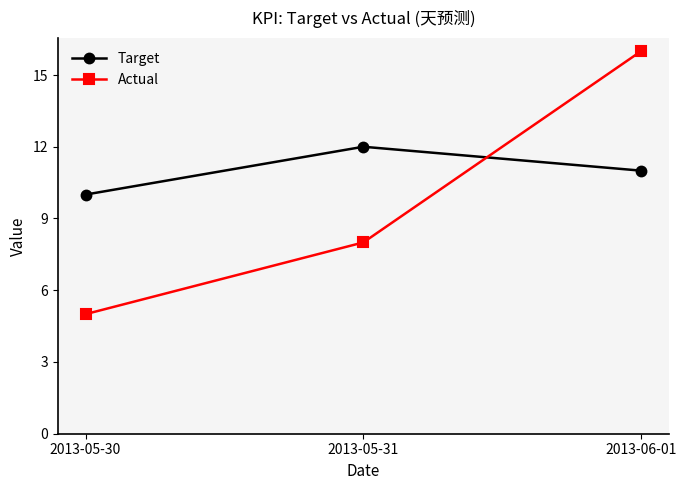

What is the difference between the maximum and second lowest values in the Target series?

1